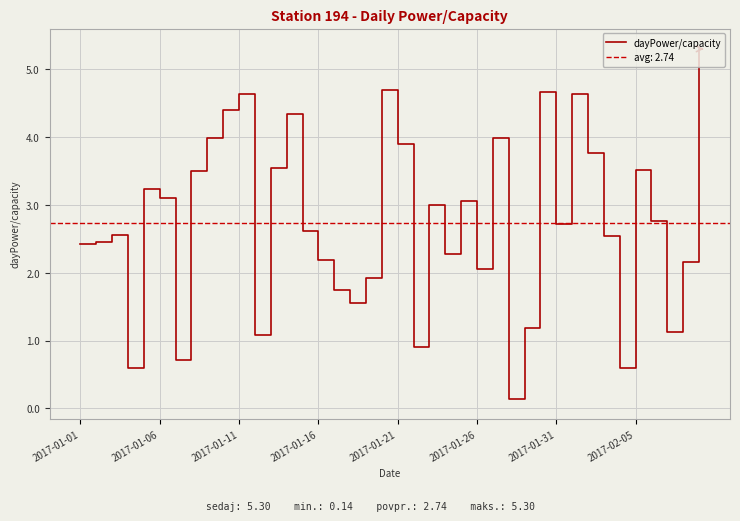

What position from the right is 34?

6